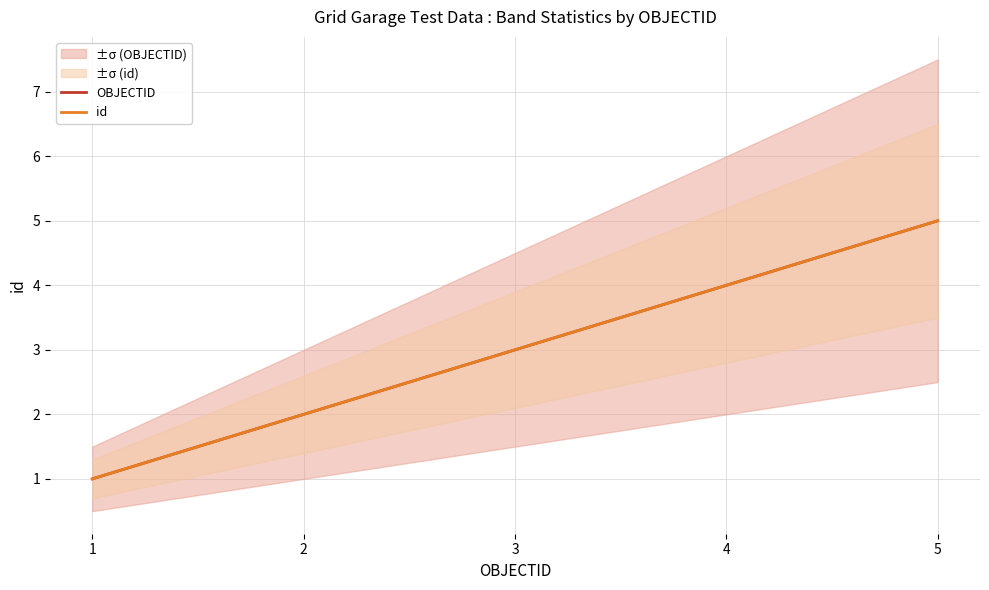

Rank the series by their maximum value, from highest to lowest.

OBJECTID, id